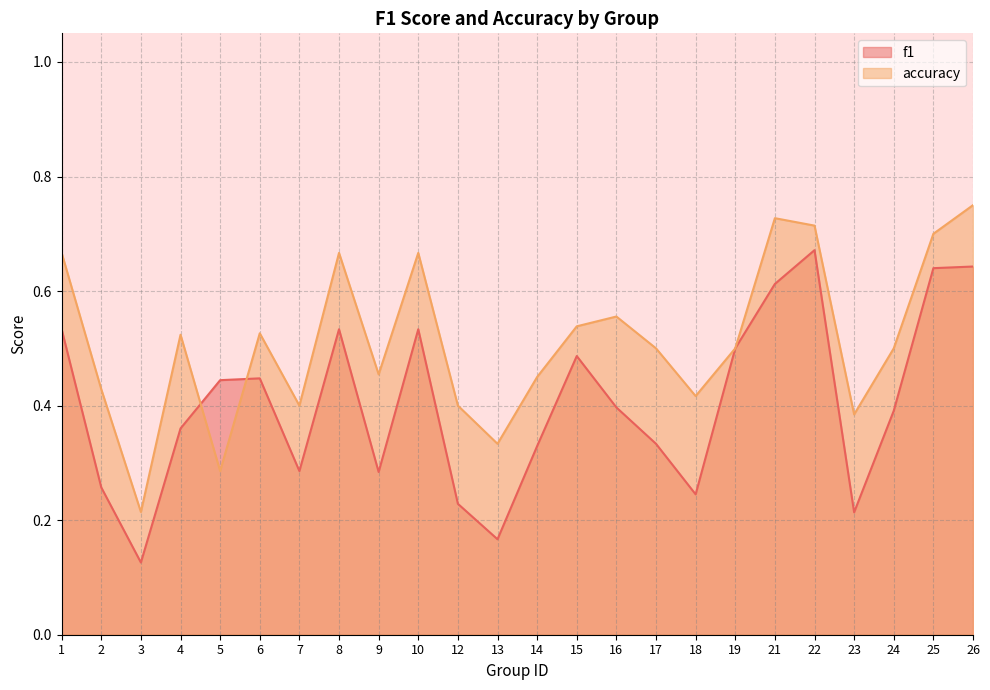

The f1 series shows 0.2 at 23. True or false?

True